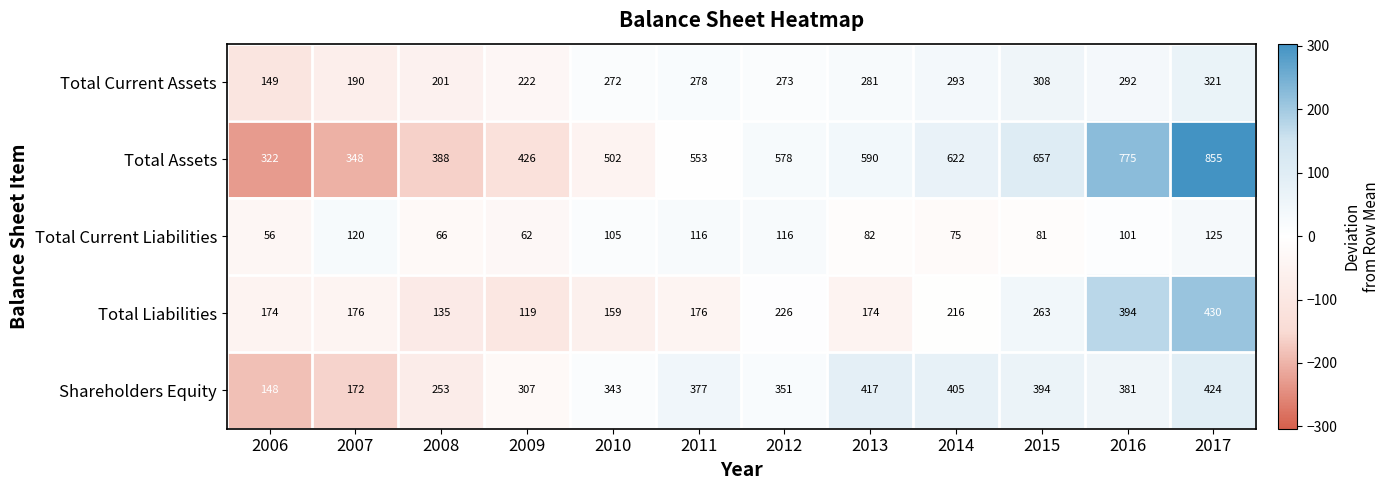

Between 2013 and 2016, which series saw the biggest shift?

Total Liabilities